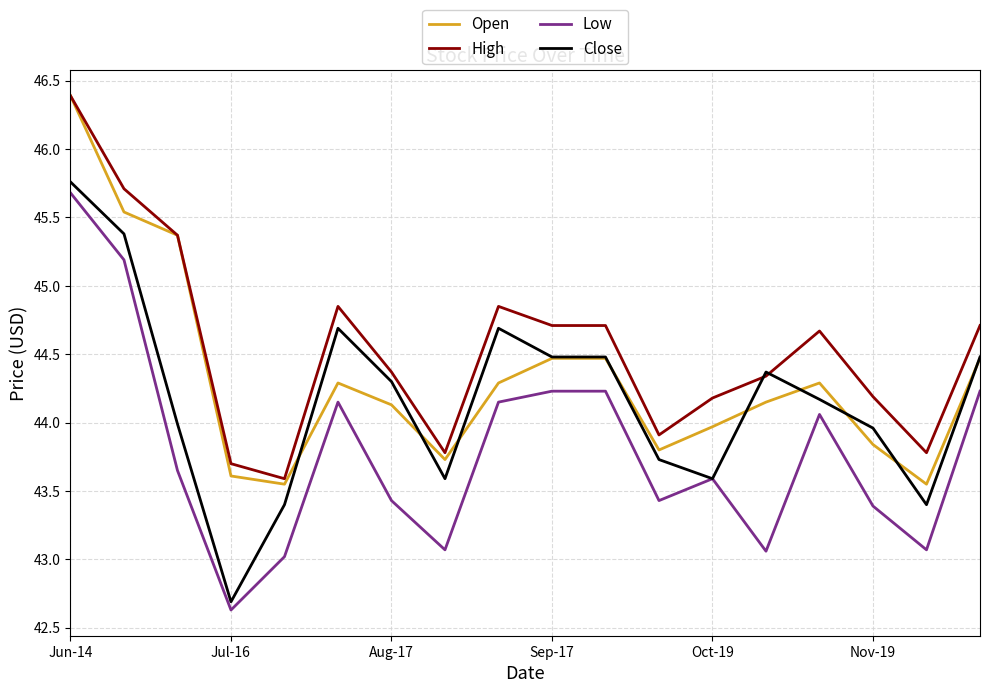

How many values in the Low series are below 43?

1